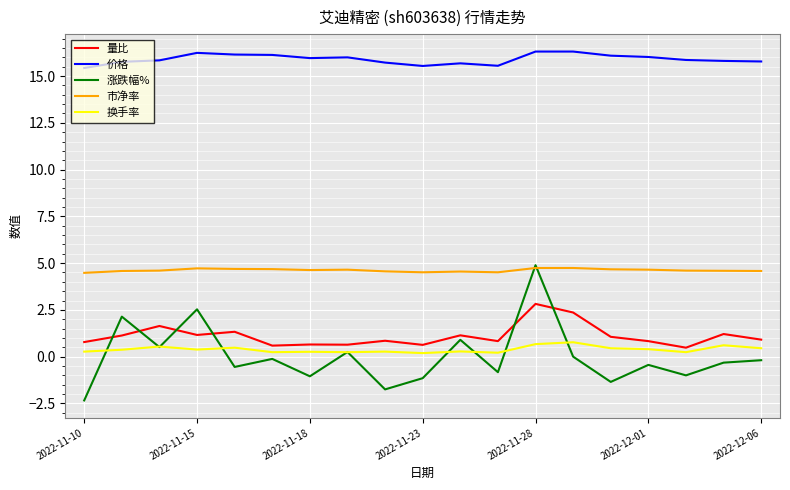

True or false: 涨跌幅% and 价格 cross at least once.

False